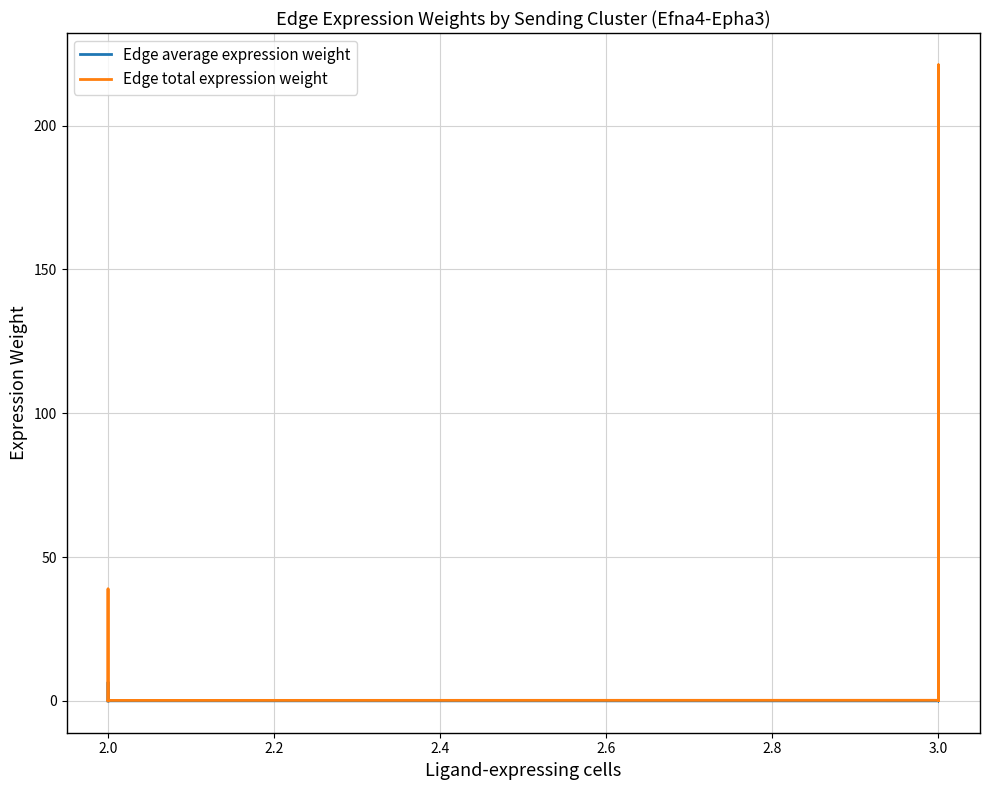

Which series has the largest total across all categories?

Edge total expression weight